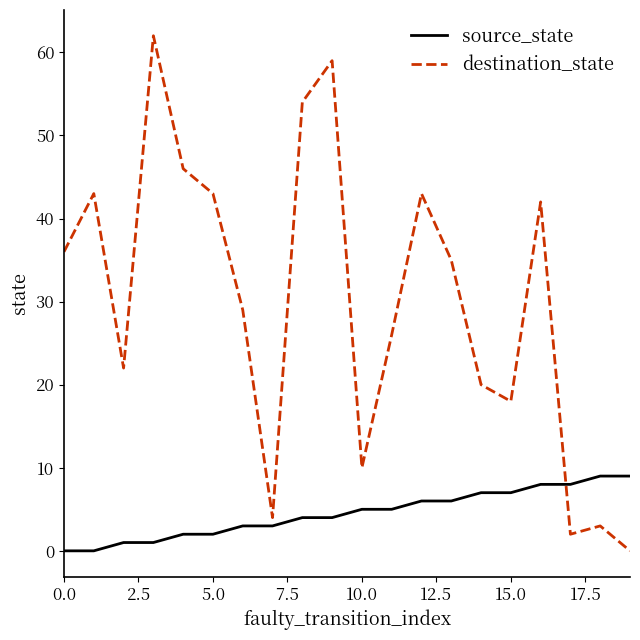

List the series in order of their overall mean, highest first.

destination_state, source_state